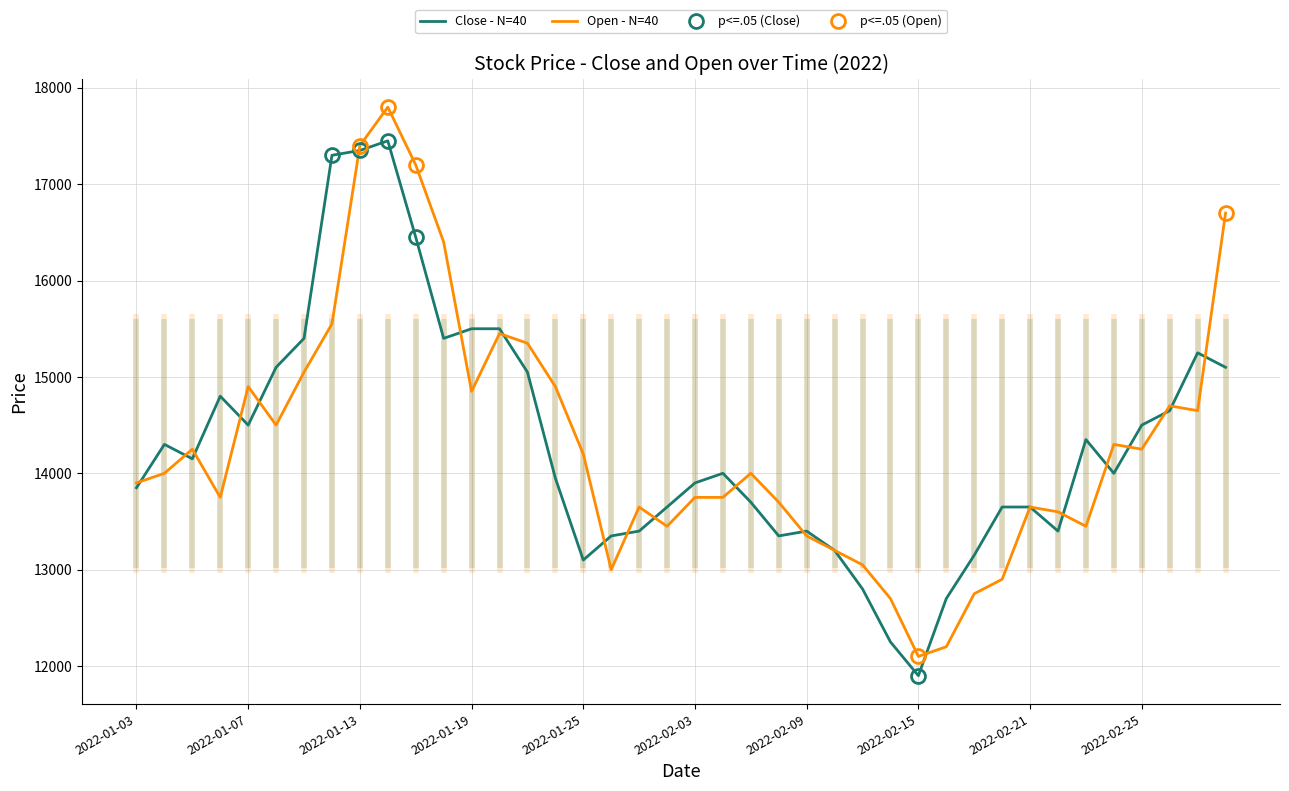

The Close series shows 12800 at 2022-02-11. True or false?

True